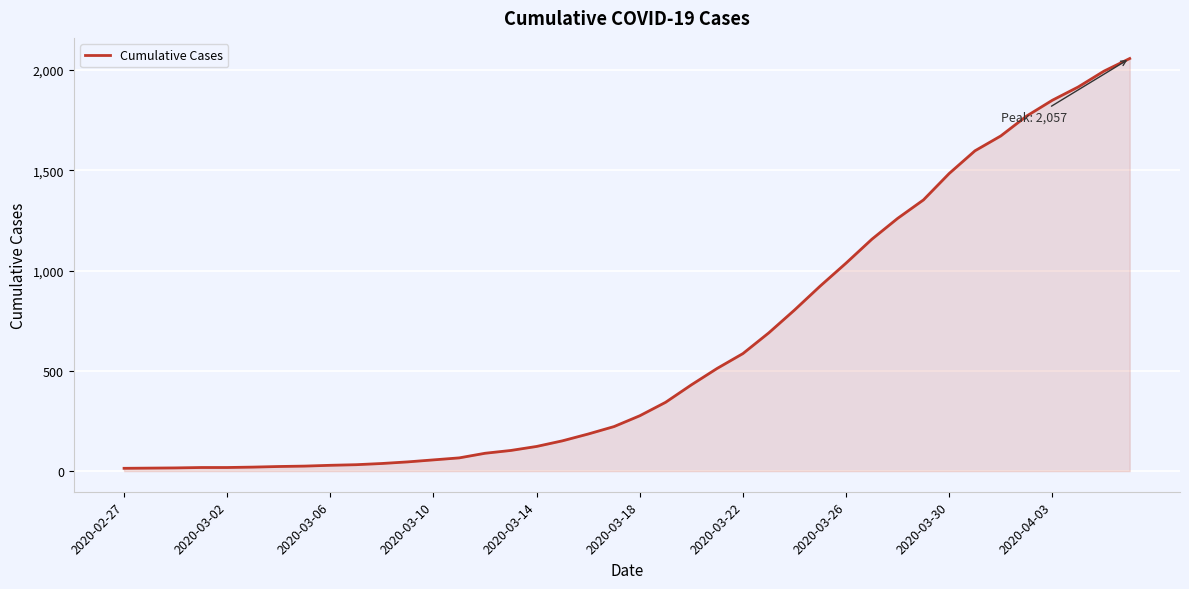

What is the difference between the maximum and minimum values?

2043